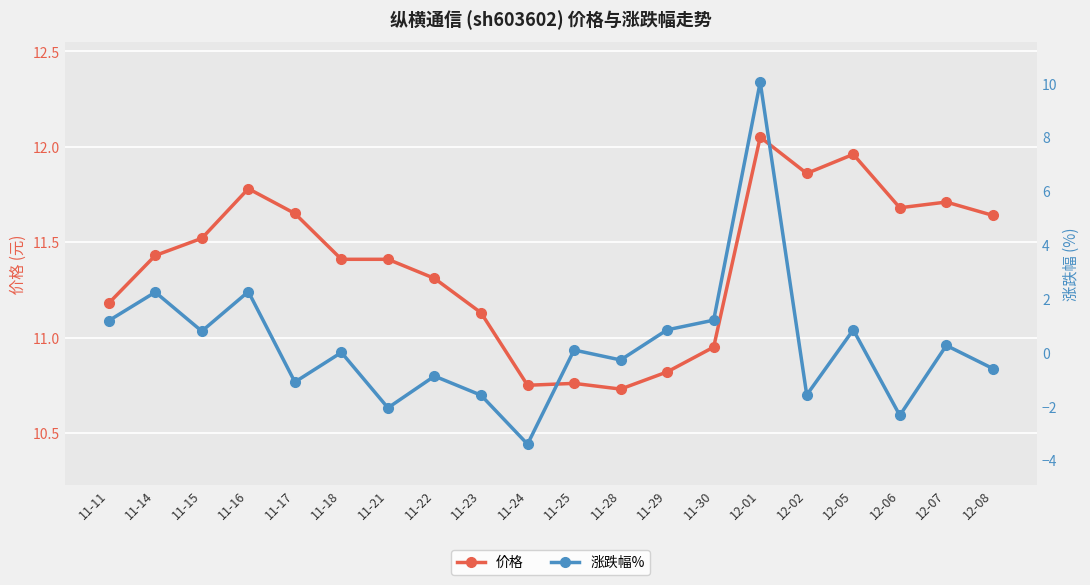

True or false: 涨跌幅% and 价格 cross at least once.

False